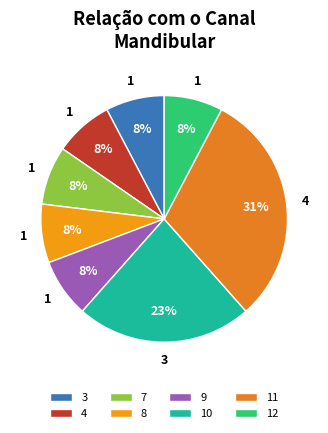

How many slices are in this pie chart?

8